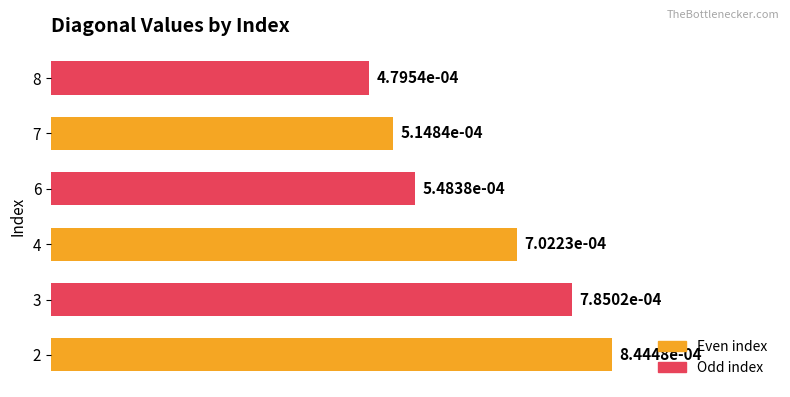

Which label corresponds to the smallest value in the chart?

8